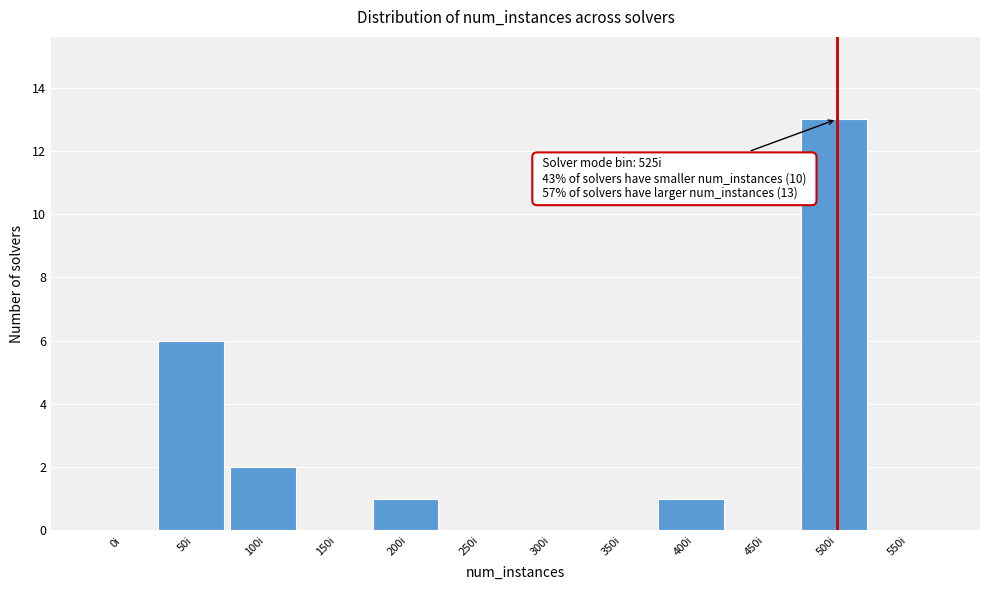

Reading left to right, transcribe all the data shown in this chart.

0i=0	50i=6	100i=2	150i=0	200i=1	250i=0	300i=0	350i=0	400i=1	450i=0	500i=13	550i=0